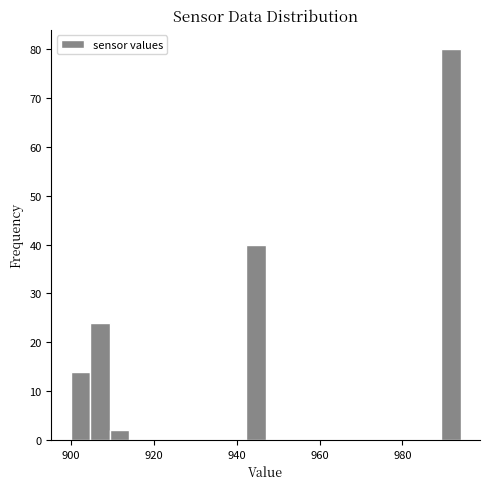

Around what value on the x-axis is the tallest bar? Give the approximate position of its centre, as read against the axis.

992